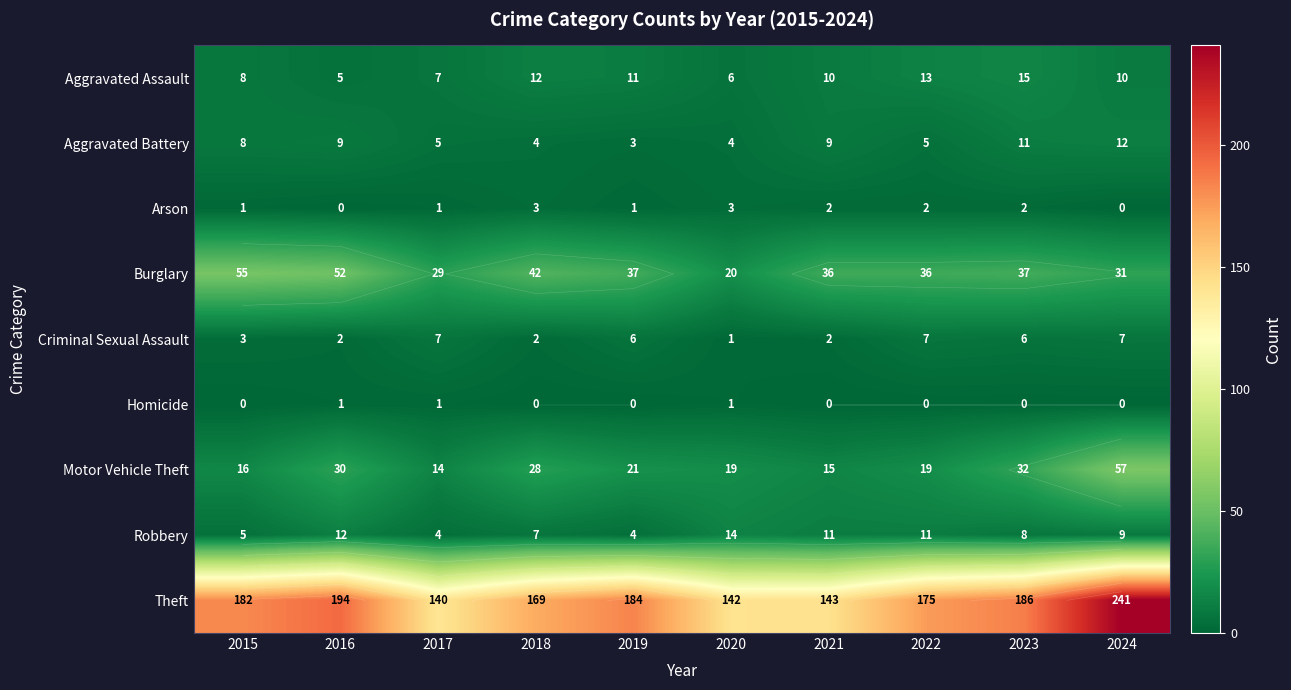

How many values in the Aggravated Assault series exceed 10?

4